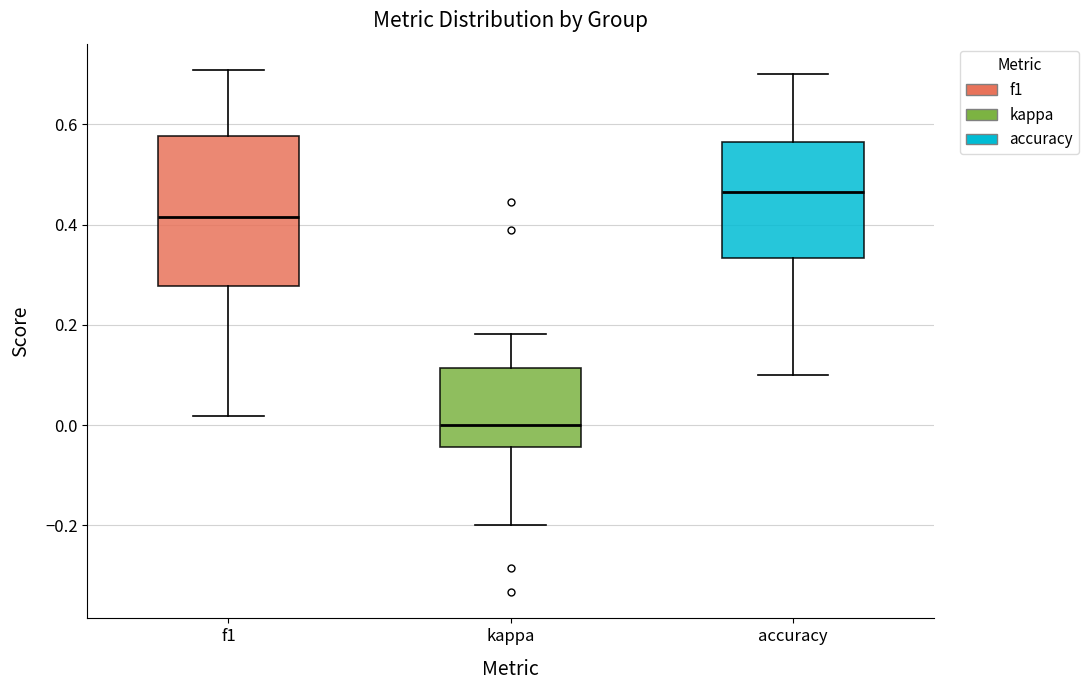

Which box is the tallest, from its lower edge to its upper edge?

f1